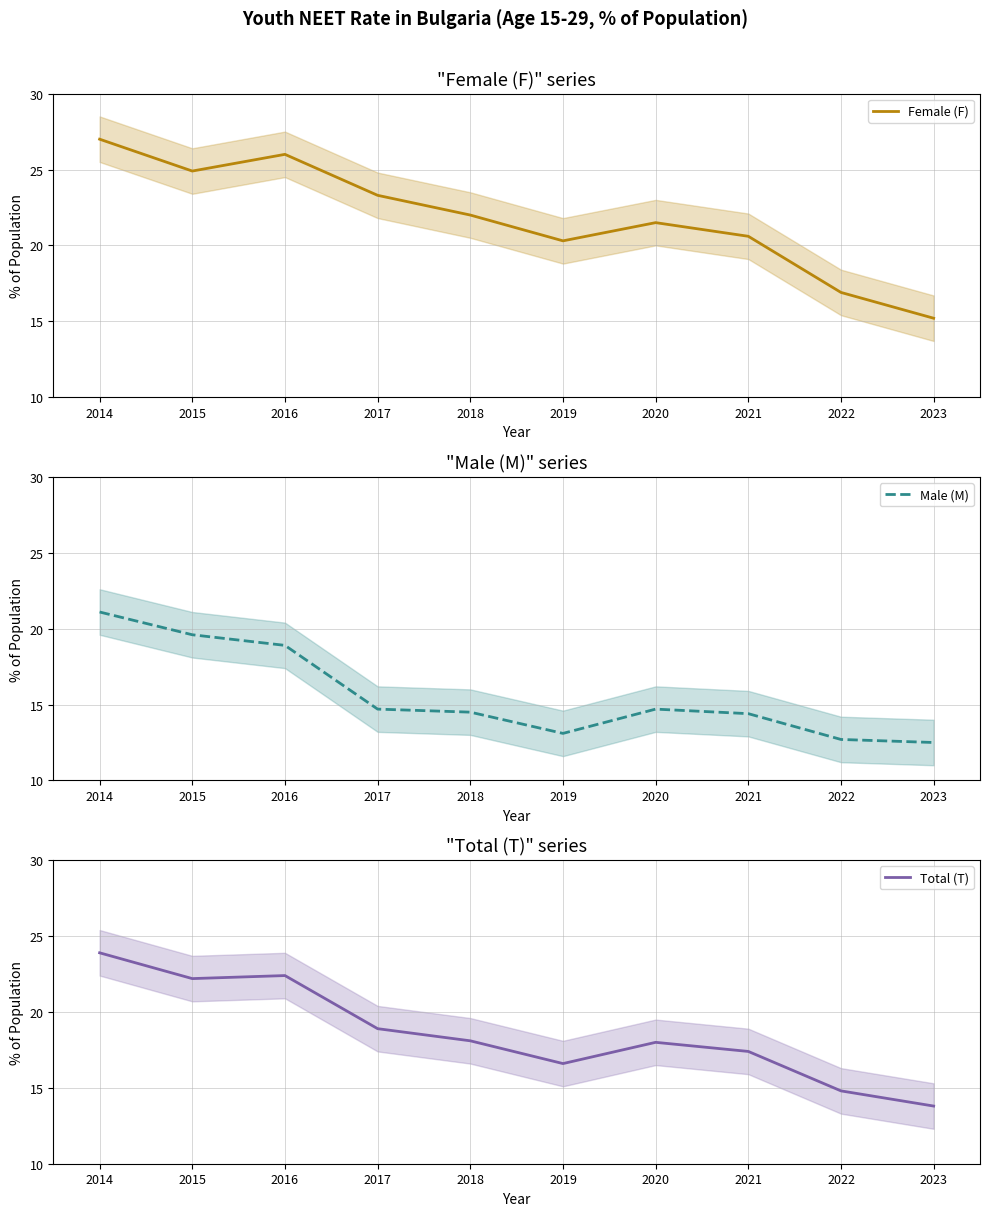

At which label is Male (M) closest to 16?

2017